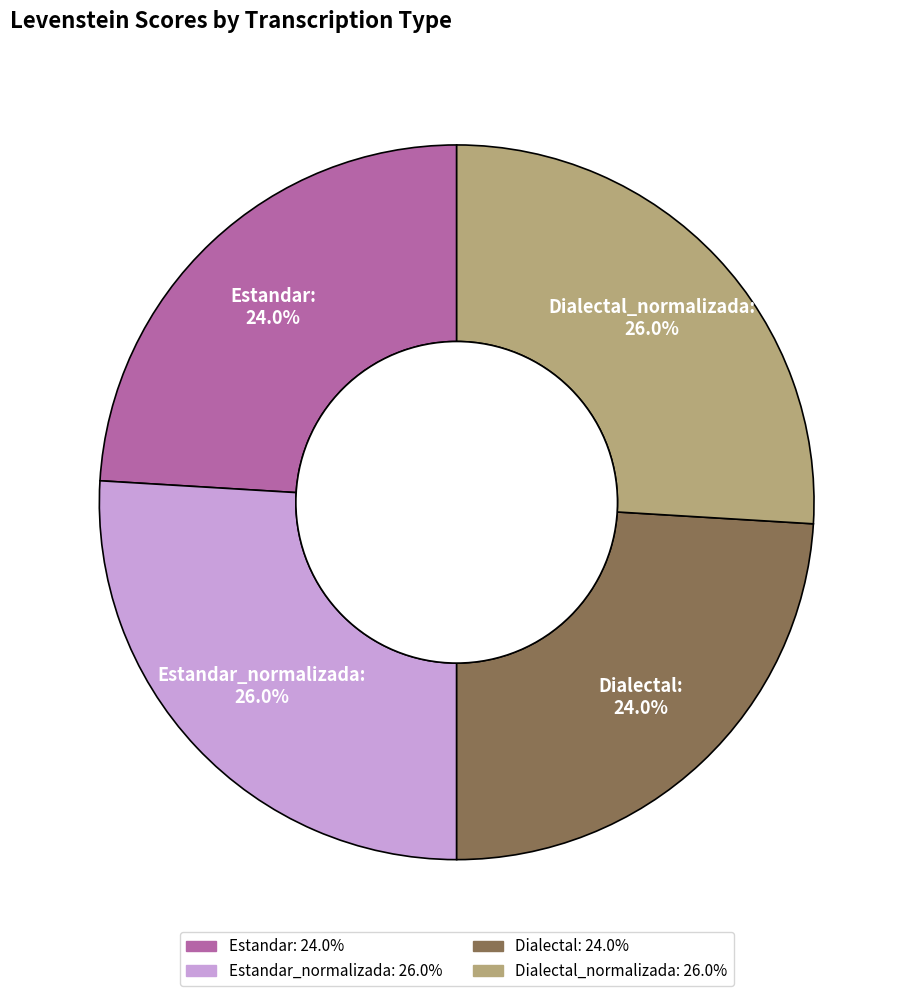

Combined, what portion of the pie is Dialectal_normalizada and Dialectal?

50.0%